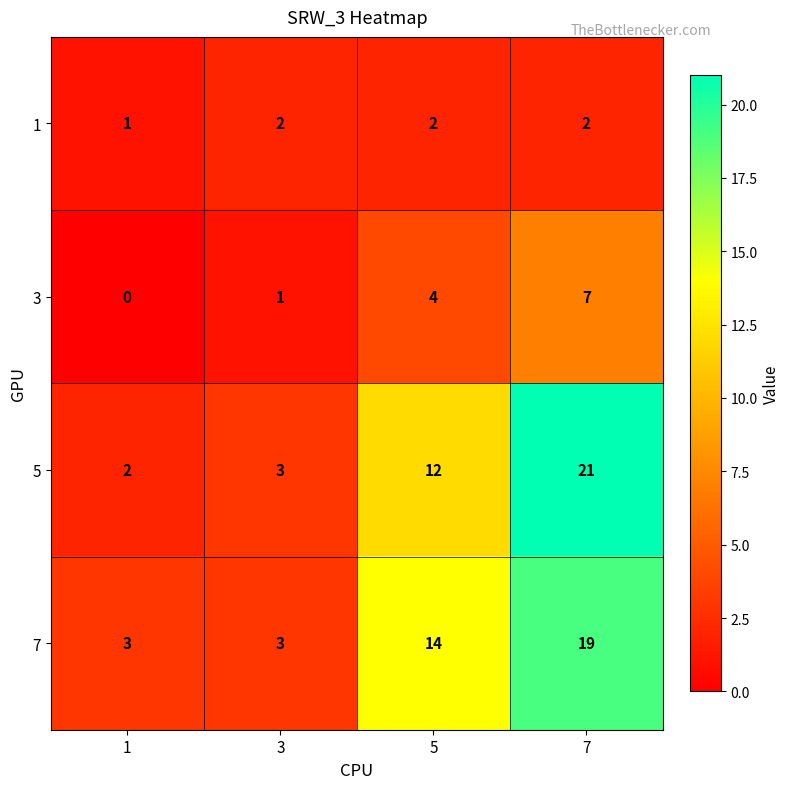

True or false: 7 has a value of 2 at 3.

False